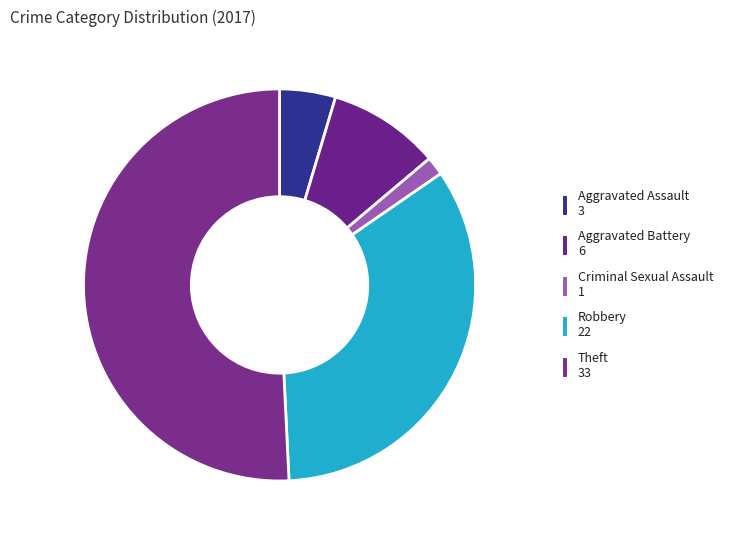

To the nearest percent, what is the average slice percentage?

20%